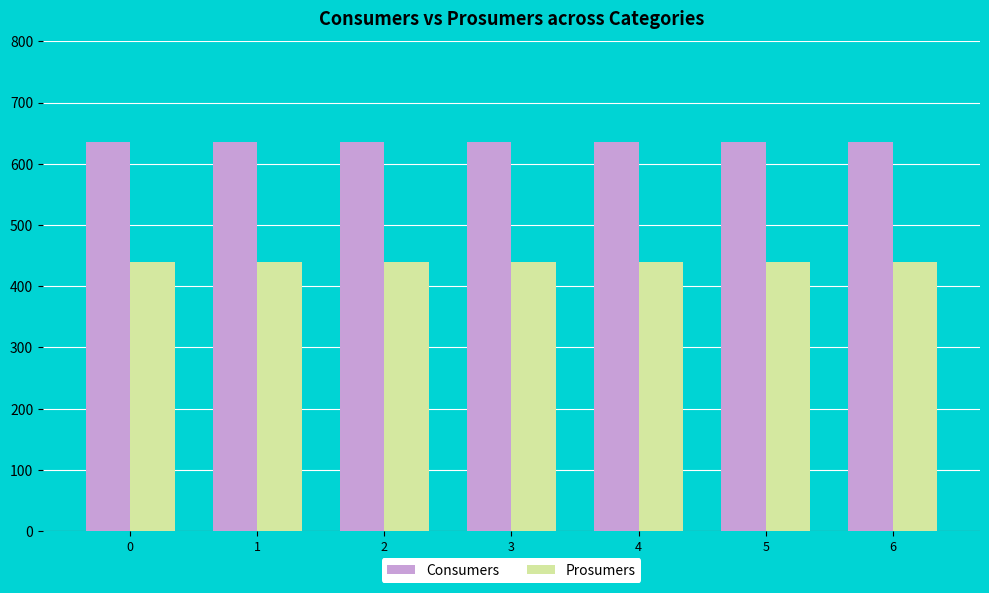

List the series in order of their peak value, highest first.

Consumers, Prosumers